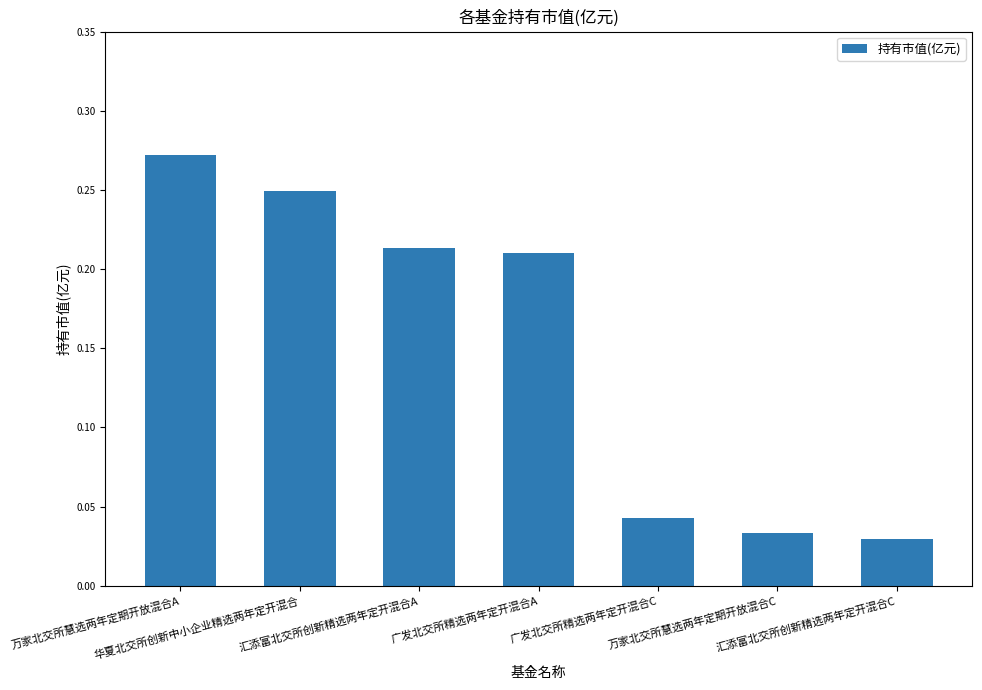

Are the bars horizontal?

No